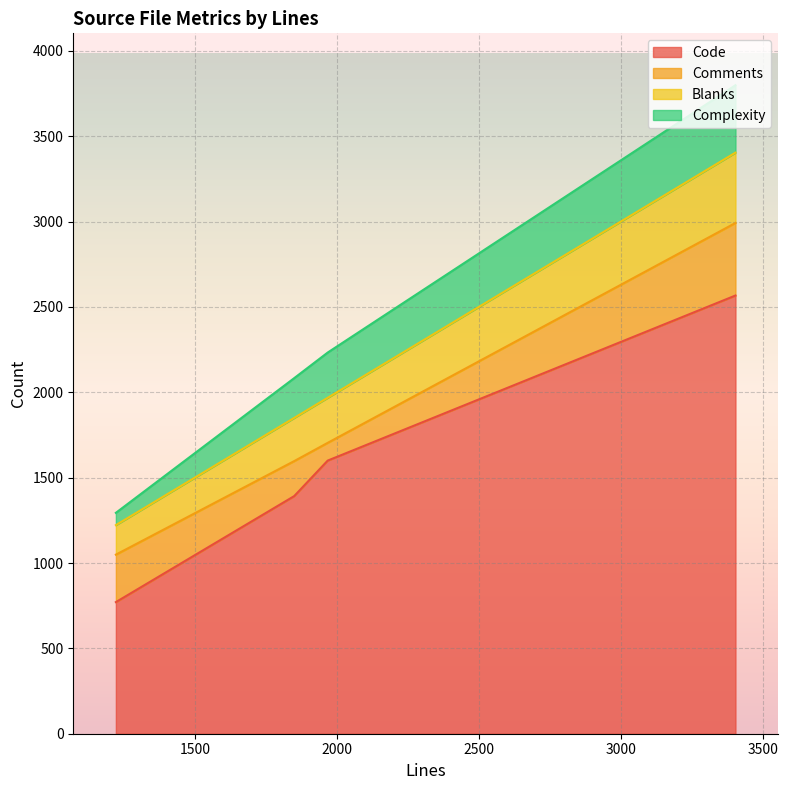

How many categories are shown in the chart?

4